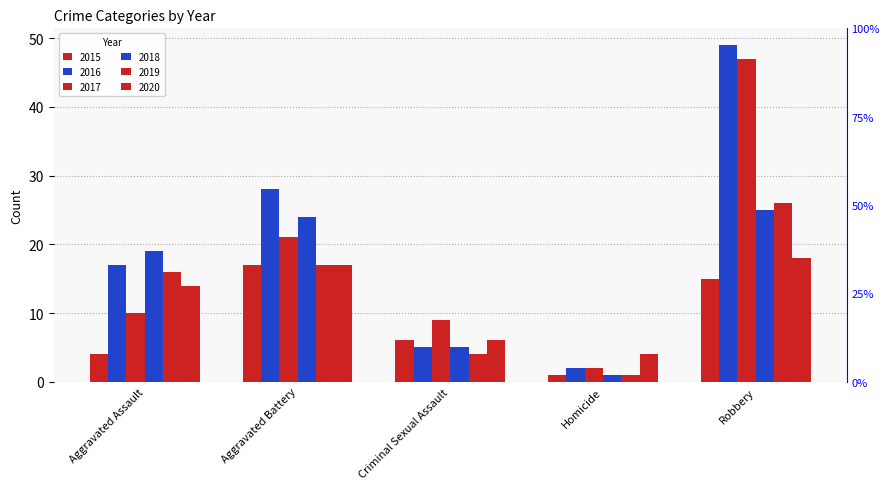

How many values in the 2016 series are below 17?

2